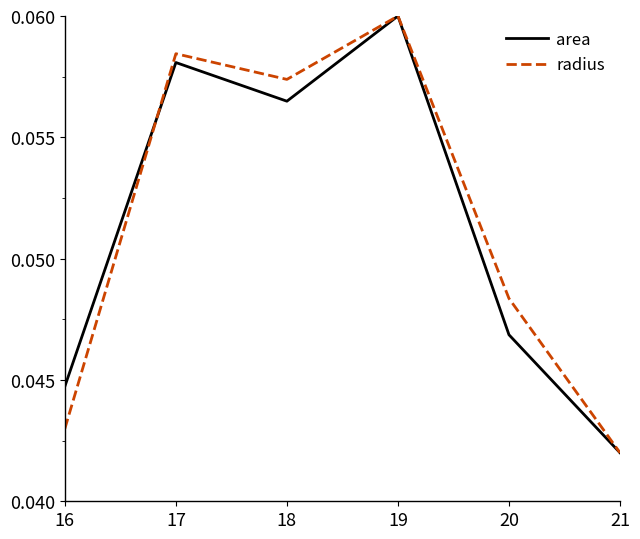

At which category is the sum across all series the highest?

19